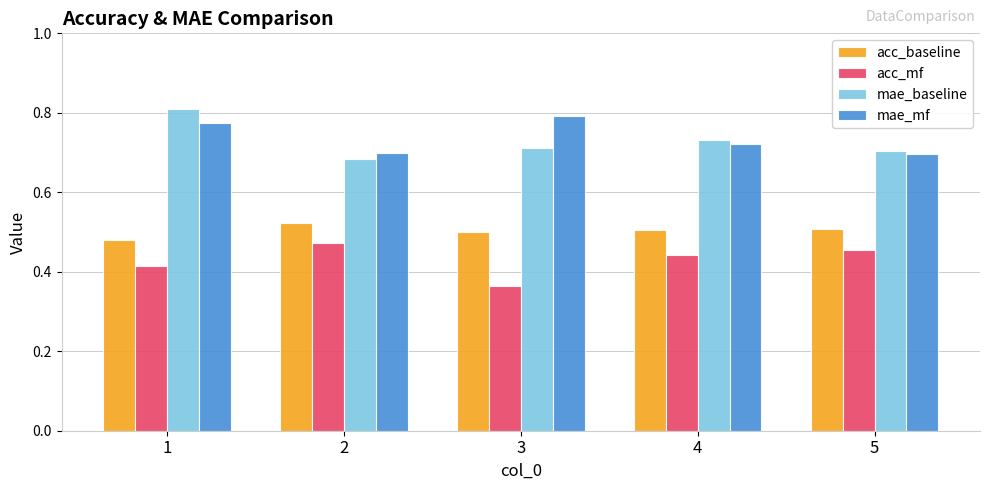

What is the difference between the acc_mf values at 1 and 3?

0.1